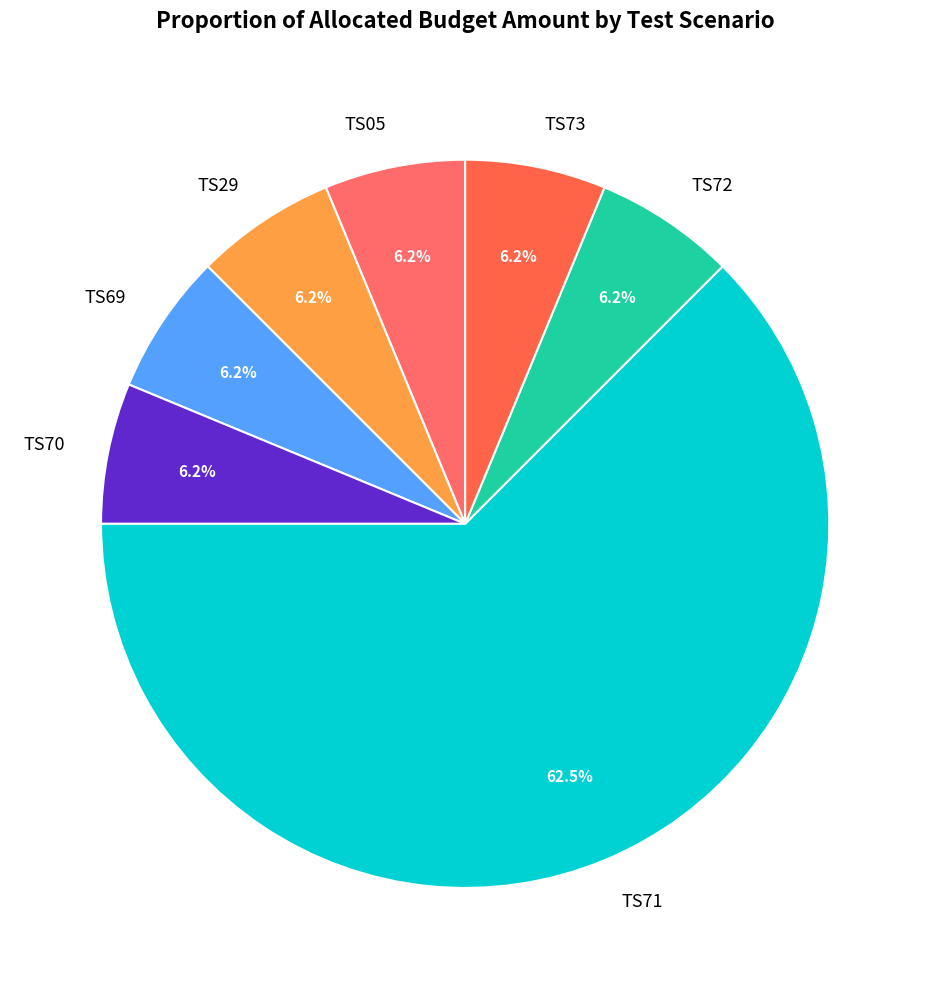

How many segments does this pie chart have?

7